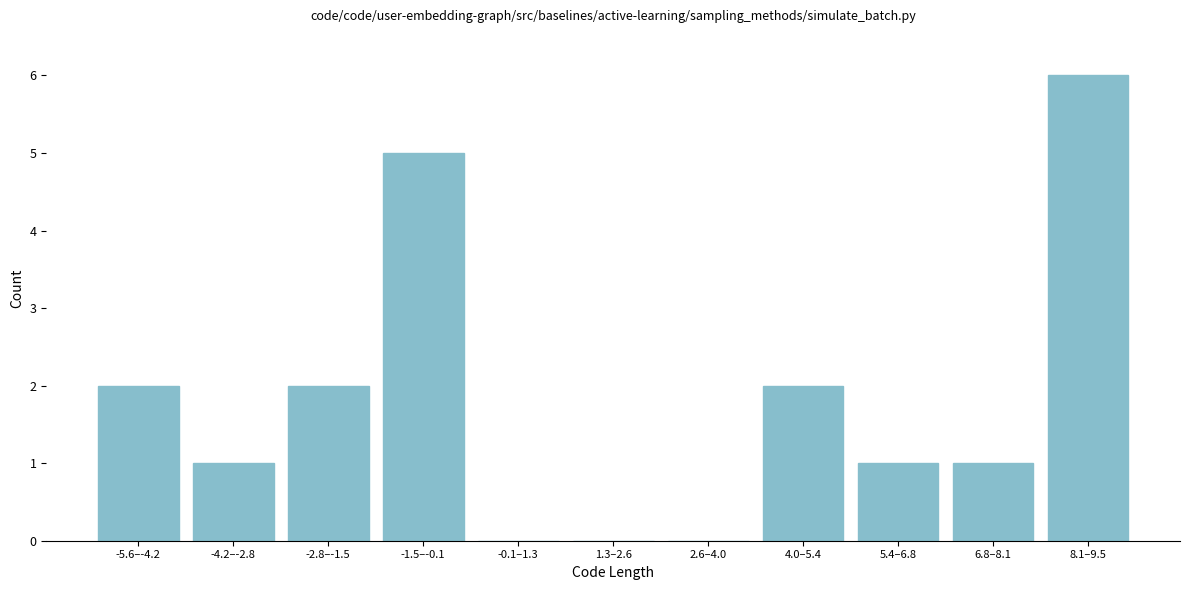

Reading left to right, transcribe all the data shown in this chart.

-5.6–-4.2=2	-4.2–-2.8=1	-2.8–-1.5=2	-1.5–-0.1=5	-0.1–1.3=0	1.3–2.6=0	2.6–4.0=0	4.0–5.4=2	5.4–6.8=1	6.8–8.1=1	8.1–9.5=6